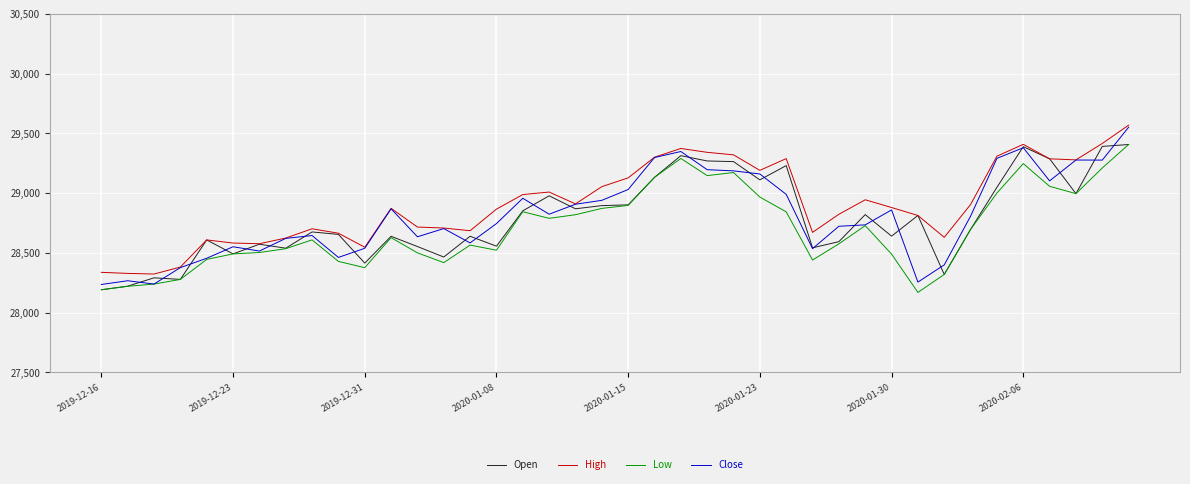

Which series has the largest total across all categories?

High